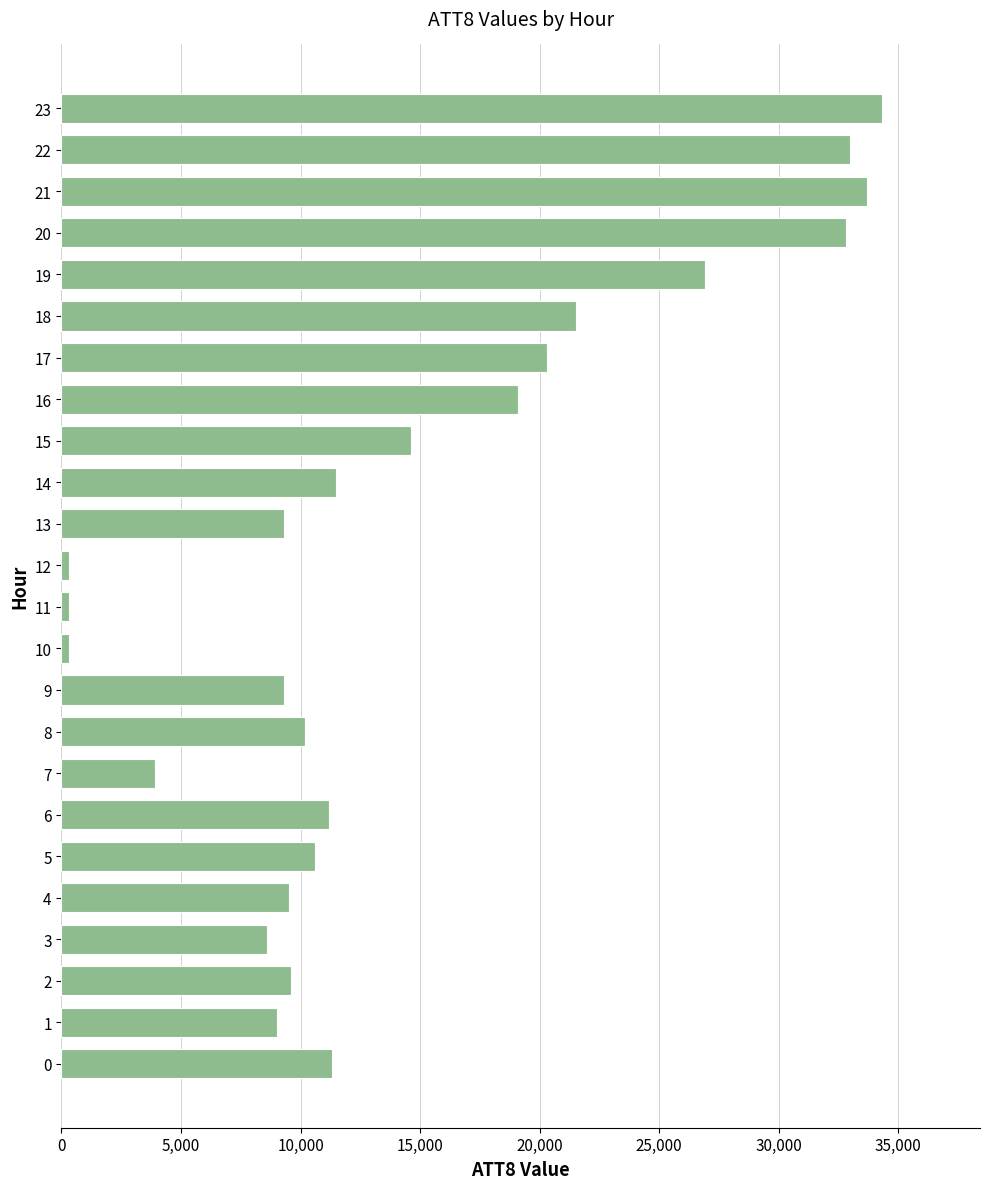

How many values are below 11200?

12